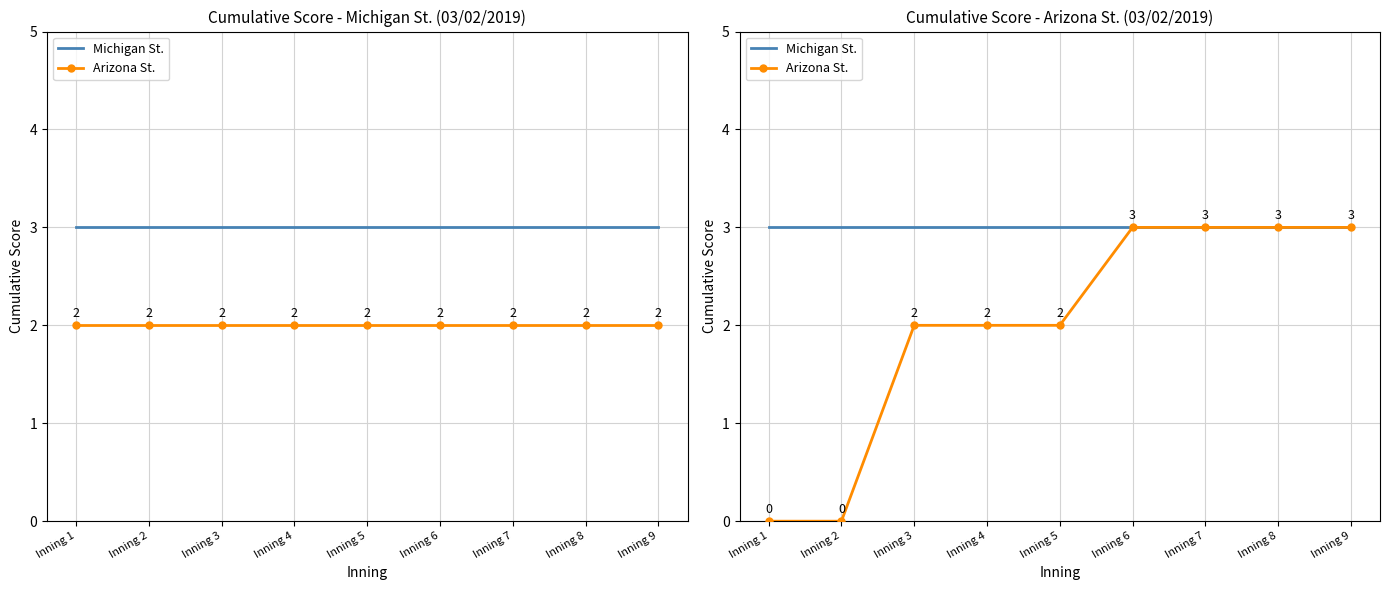

What is the average value of the Arizona St. series?

2